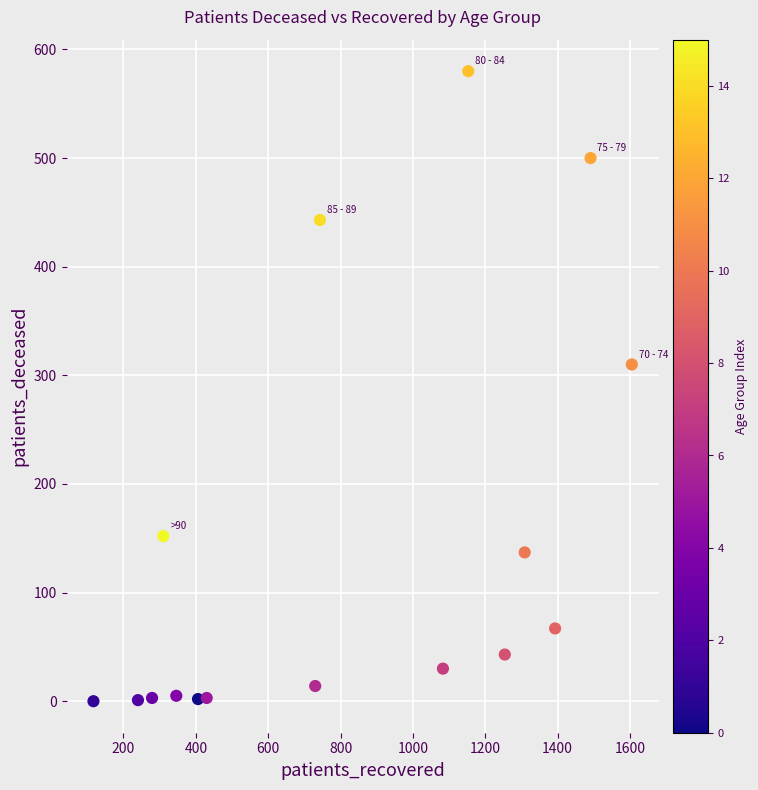

What Y value in the scatter plot is closest to 290?

310